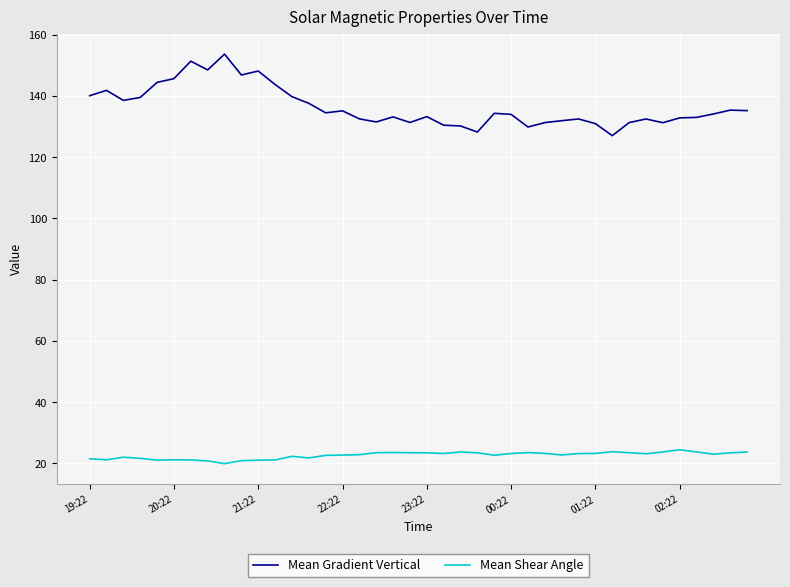

Rank the series by their average value, from lowest to highest.

Mean Shear Angle, Mean Gradient Vertical